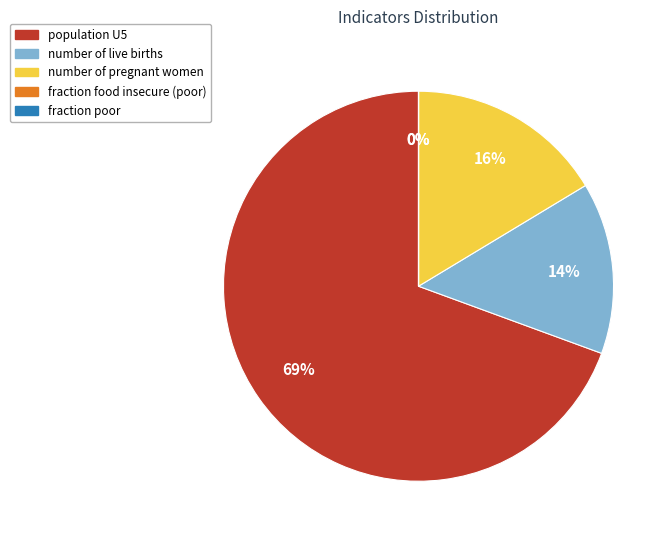

Is population U5 the majority of the pie?

Yes